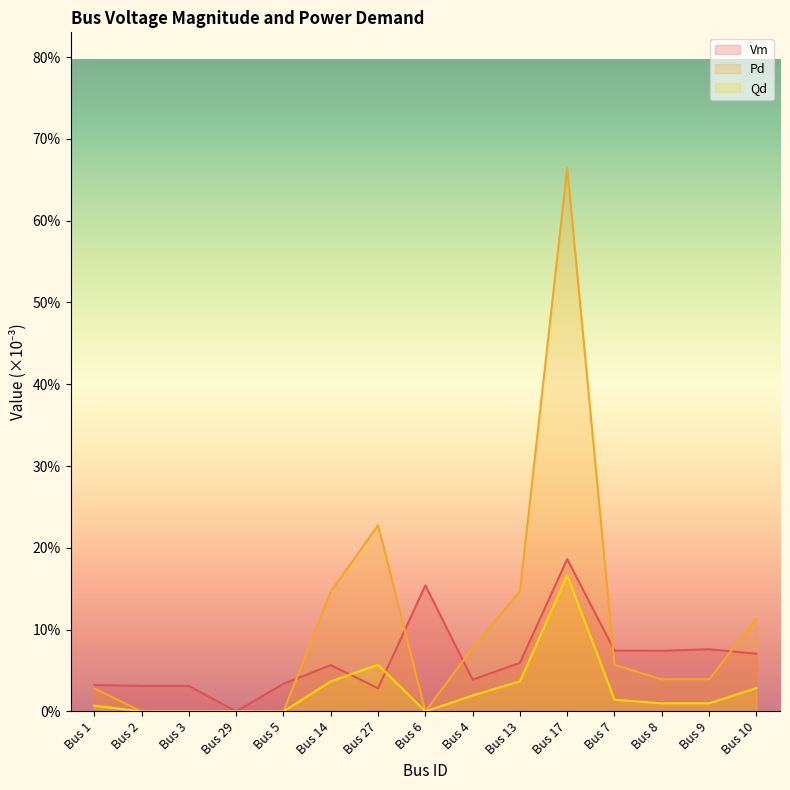

How many times do Vm and Pd cross each other?

2